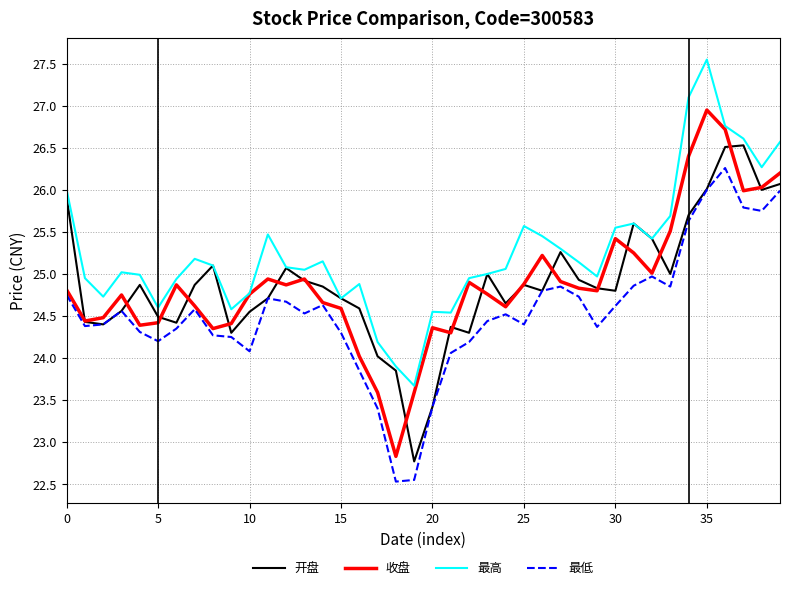

Which series has the largest total across all categories?

最高